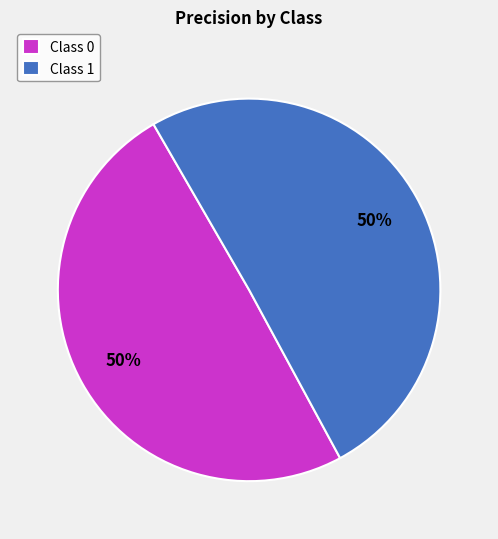

To the nearest percent, what is the combined percentage of Class 0 and Class 1?

100%